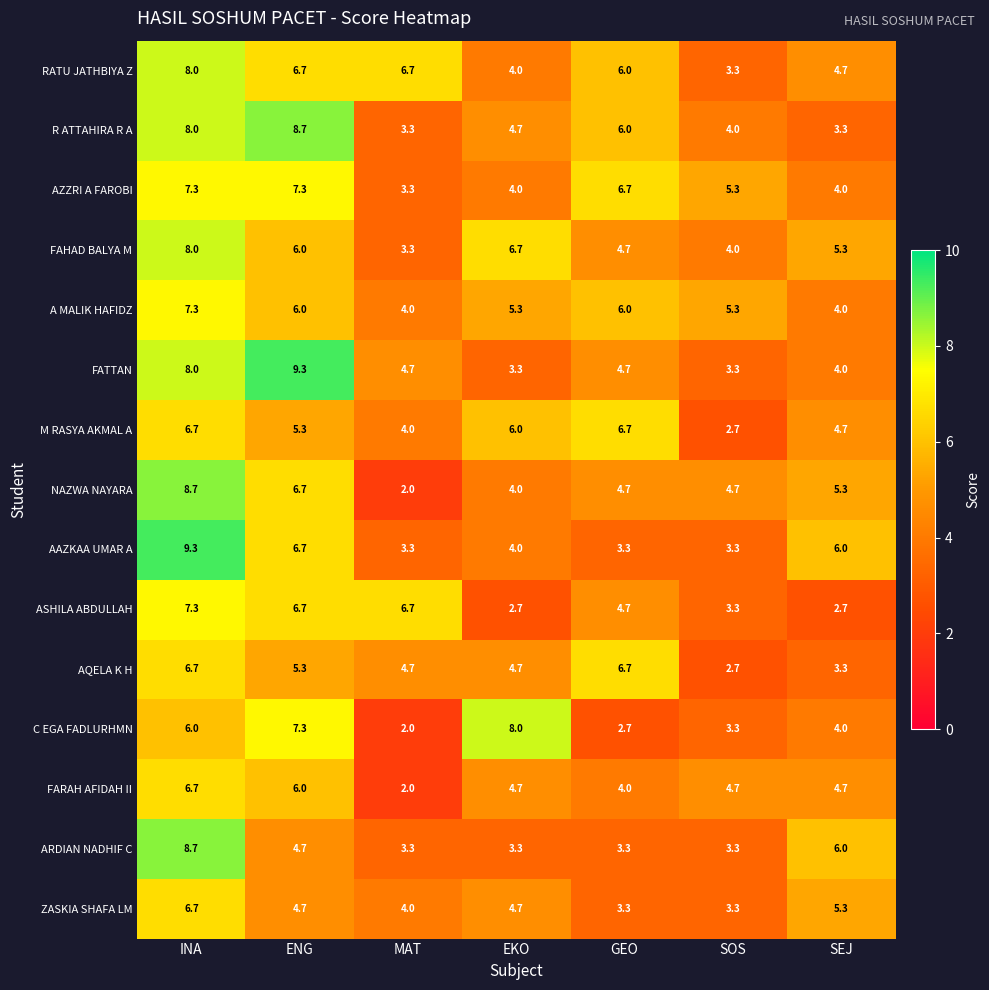

Read the M RASYA AKMAL A value at MAT.

4.0